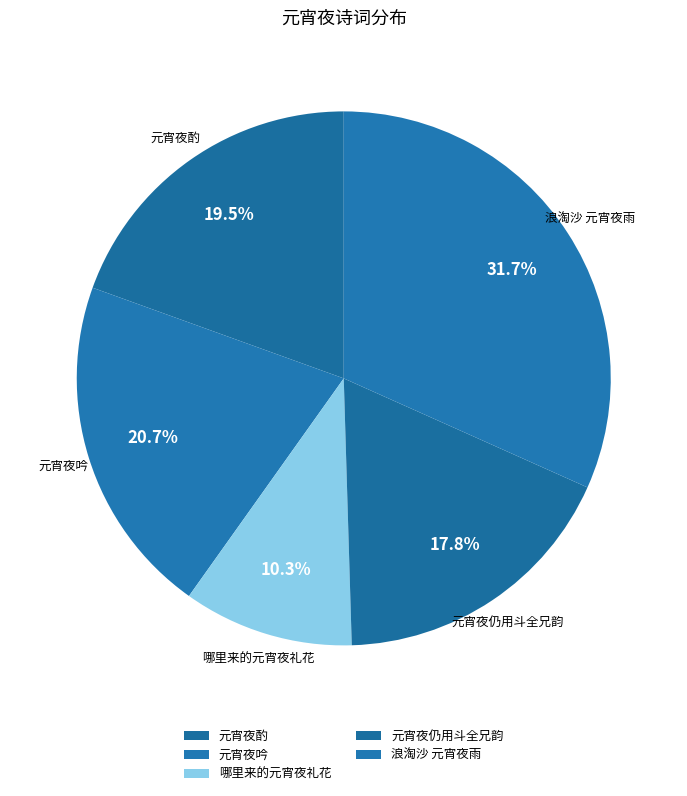

Combined, do 元宵夜酌 and 元宵夜吟 account for over 50%?

No